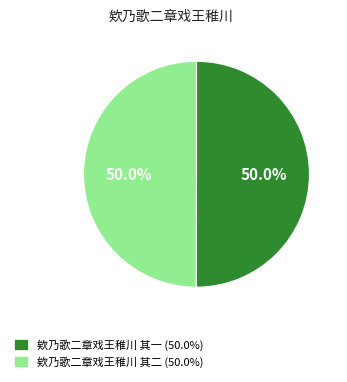

Do 欸乃歌二章戏王稚川 其一 (50.0%) and 欸乃歌二章戏王稚川 其二 (50.0%) together represent more than half of the pie?

Yes